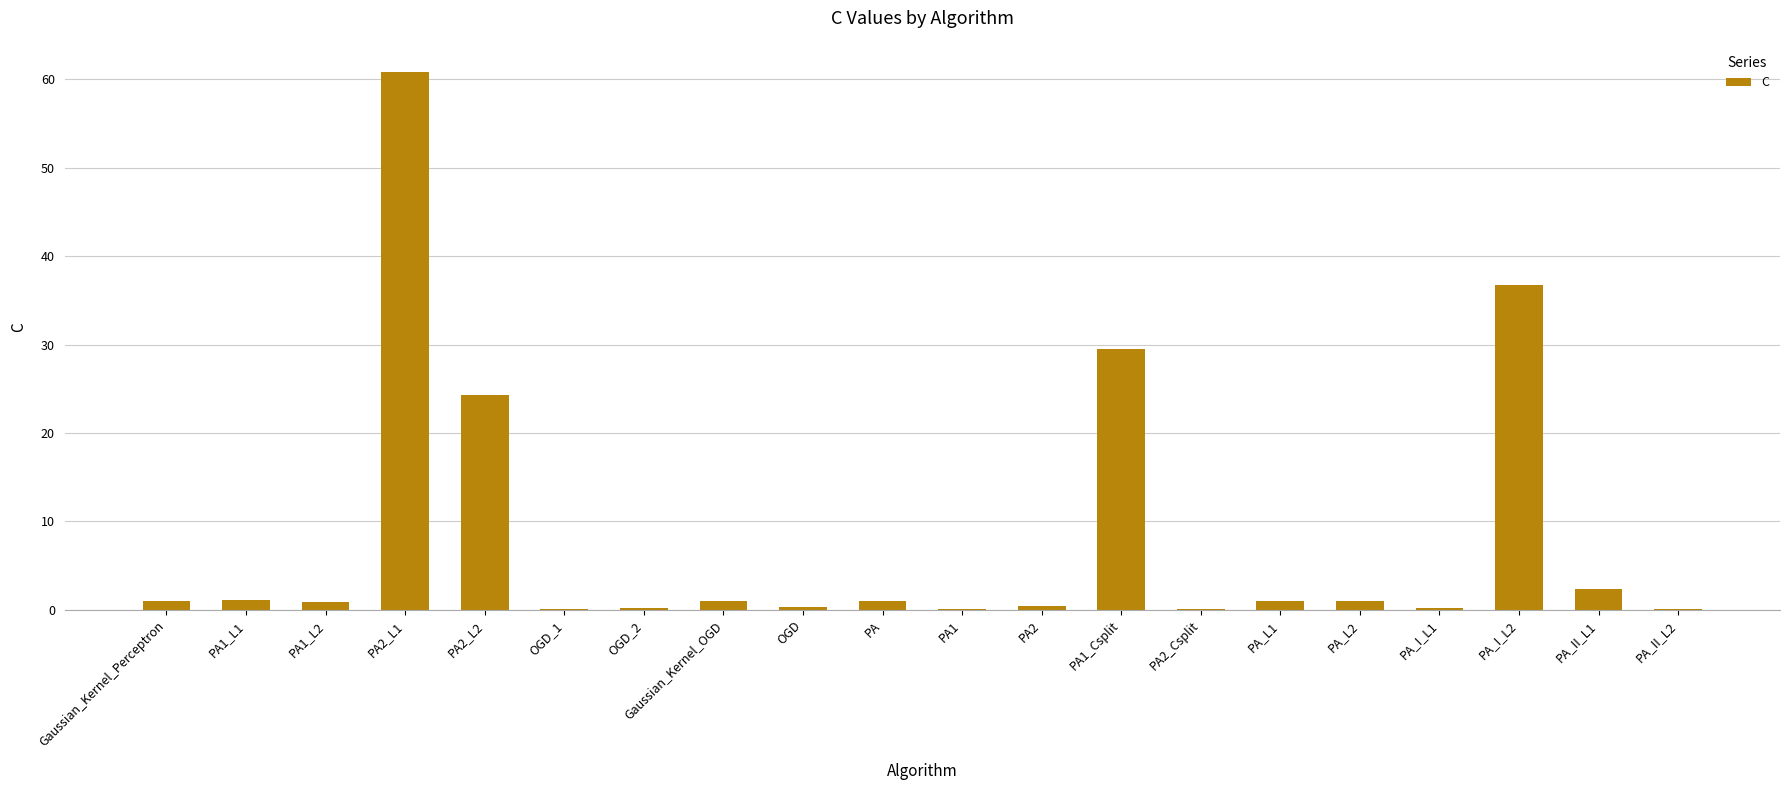

Which category has the highest value across all series?

PA2_L1